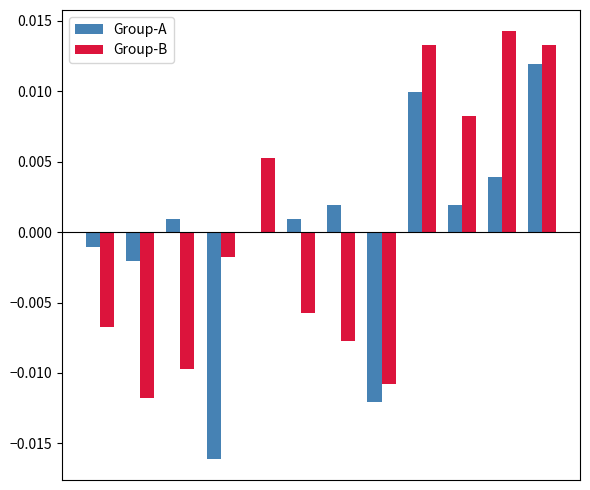

Which series has the largest total across all categories?

Group-B